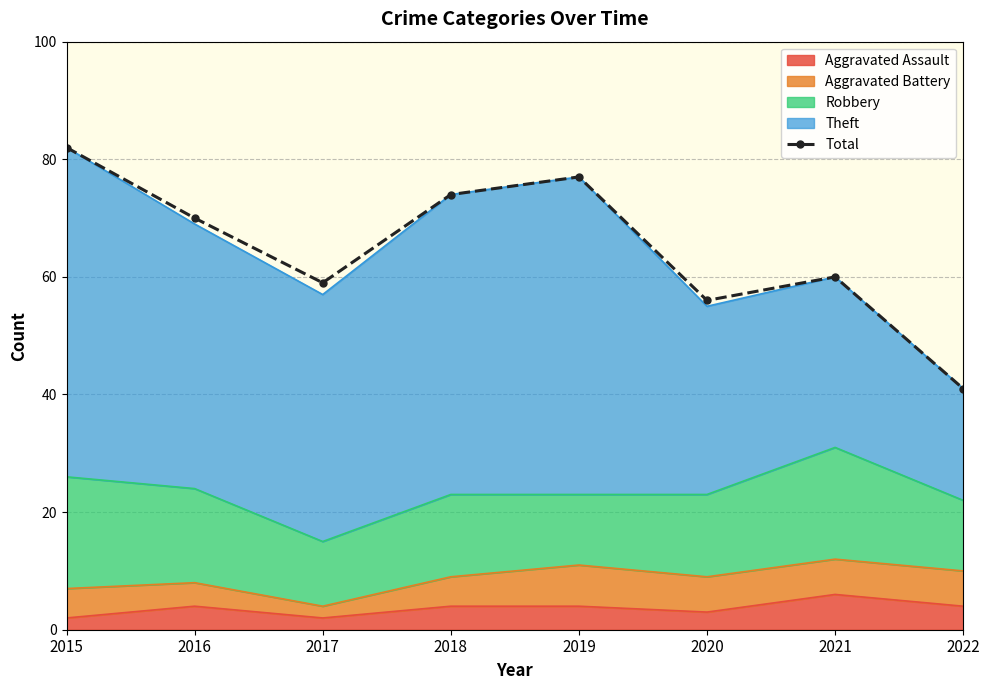

List the labels in order of value, largest first.

2015, 2019, 2018, 2016, 2021, 2017, 2020, 2022